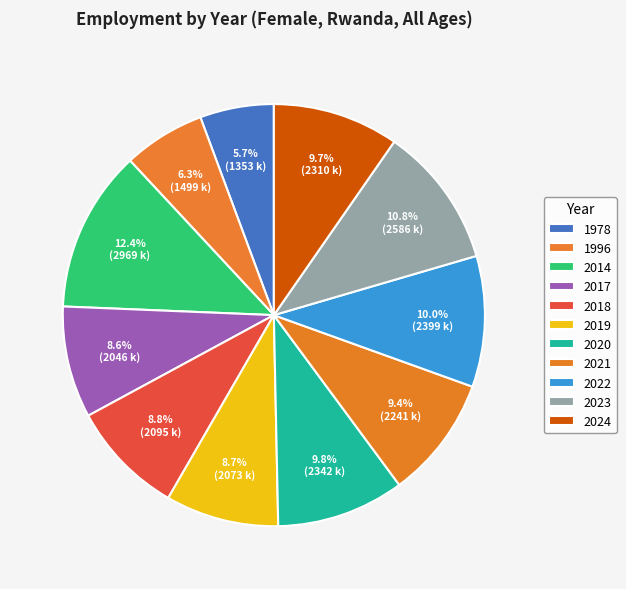

Rank the categories by value from lowest to highest.

1978, 1996, 2017, 2019, 2018, 2021, 2024, 2020, 2022, 2023, 2014